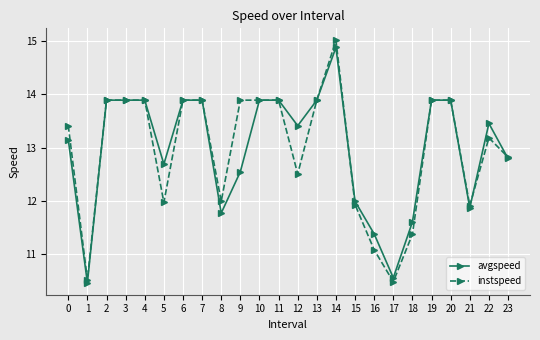

True or false: avgspeed has a value of 13.9 at 3.

True